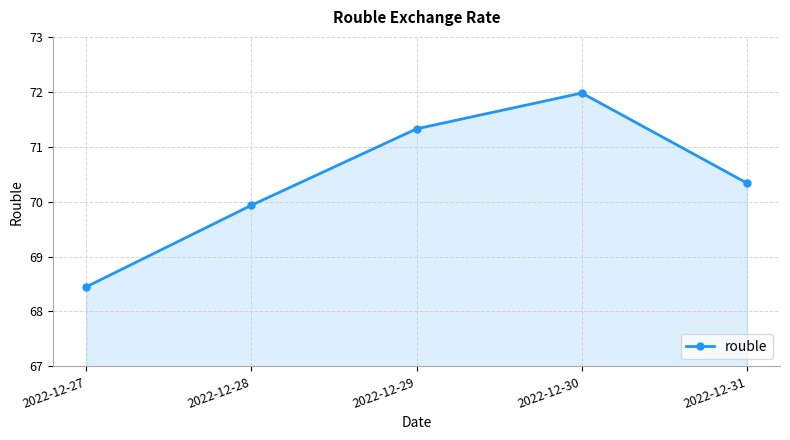

How many interior local peaks (higher than both neighbors) does the data have?

1